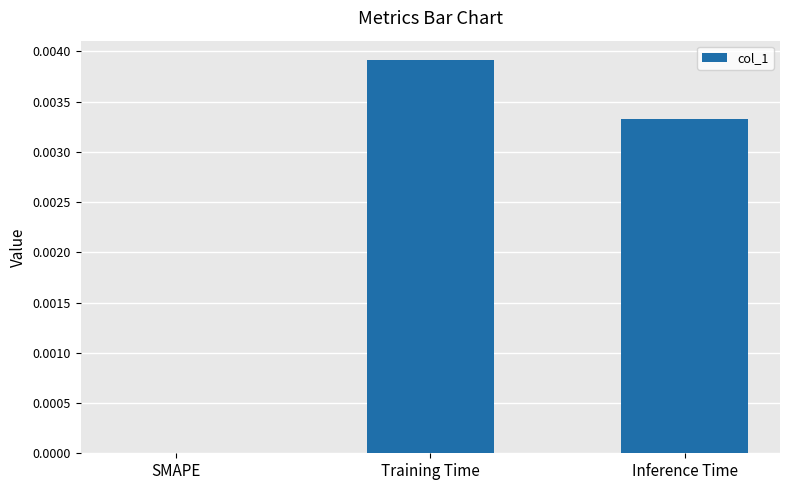

Which category has the highest value across all series?

Training Time